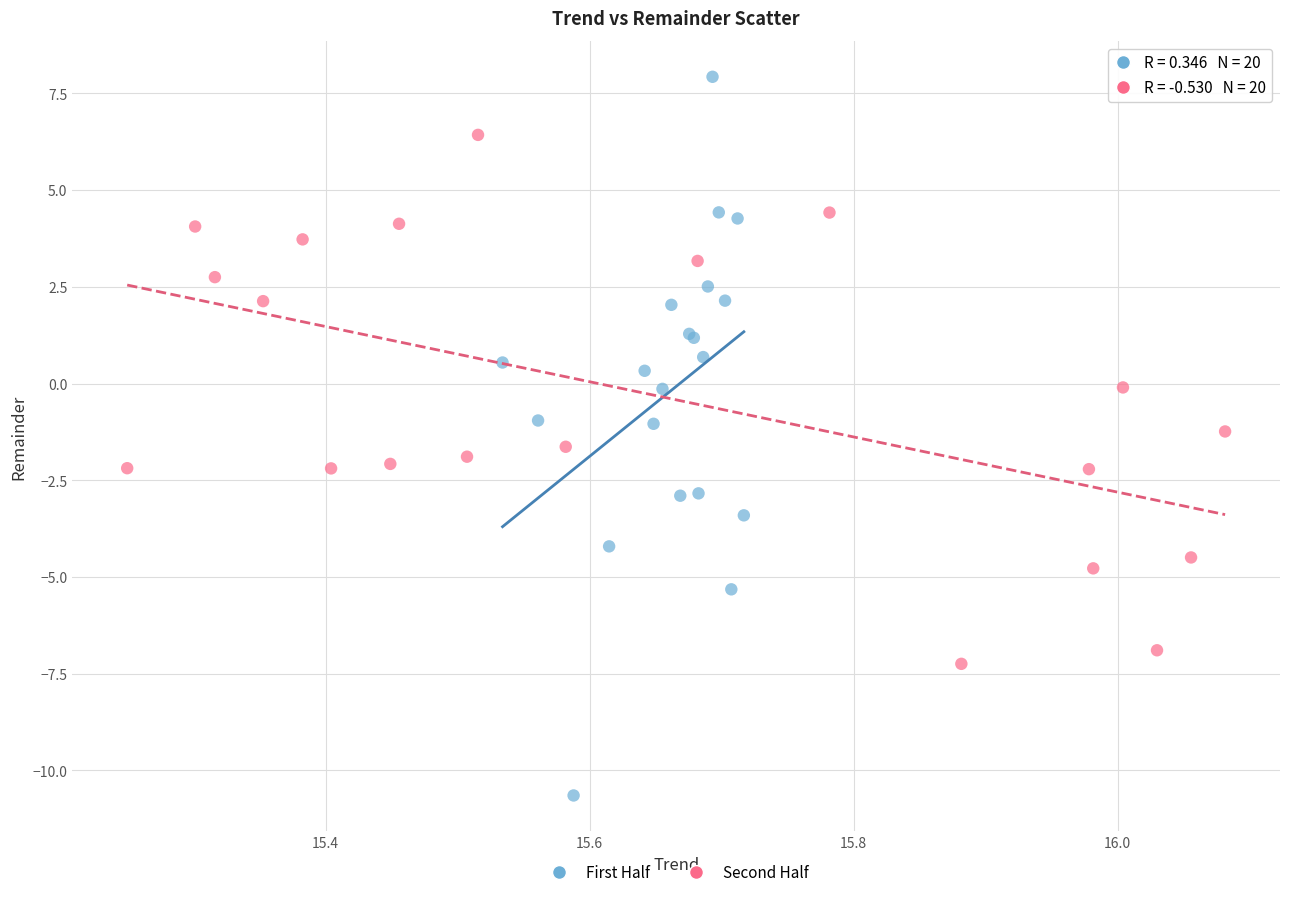

Which series reaches the minimum Y coordinate?

First Half